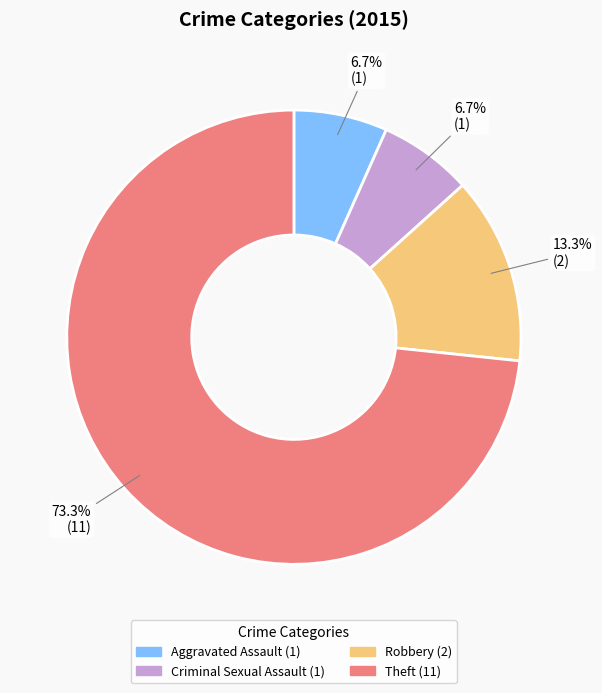

Does any single category account for the majority?

Yes